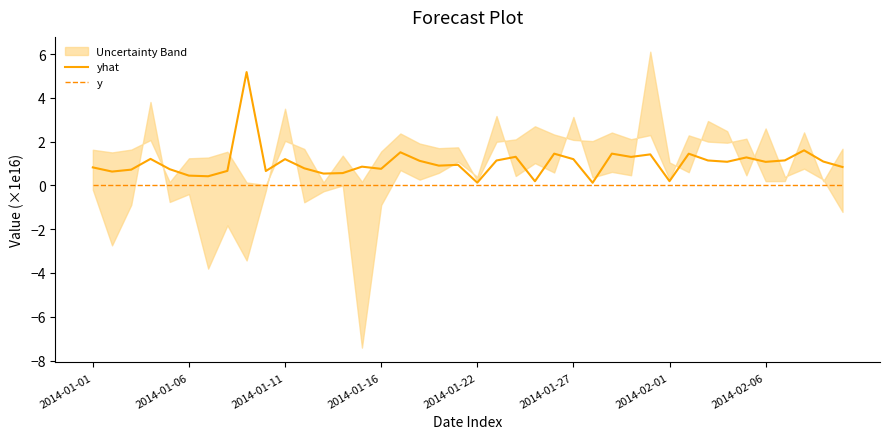

Rank the series by their maximum value, from lowest to highest.

y, yhat